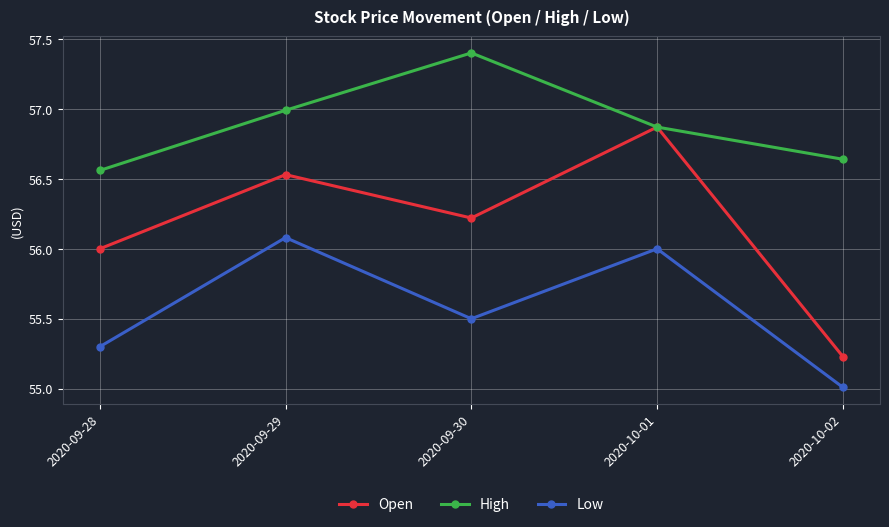

True or false: Open has more than 2 points higher than both neighbors.

False